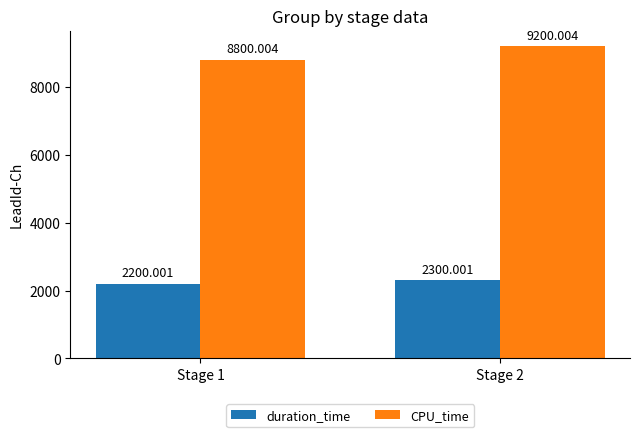

What is the difference between the duration_time values at Stage 2 and Stage 1?

100.0